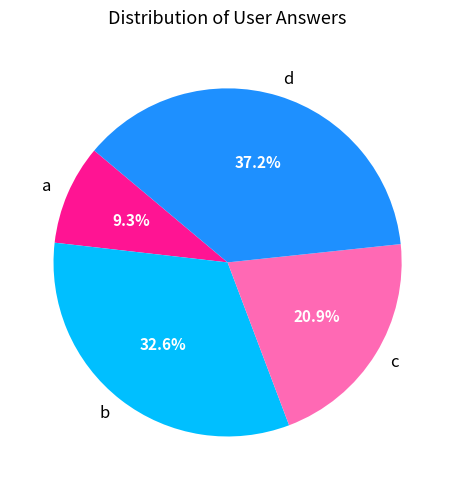

What is the ratio of the value at d to the value at a?

4.0